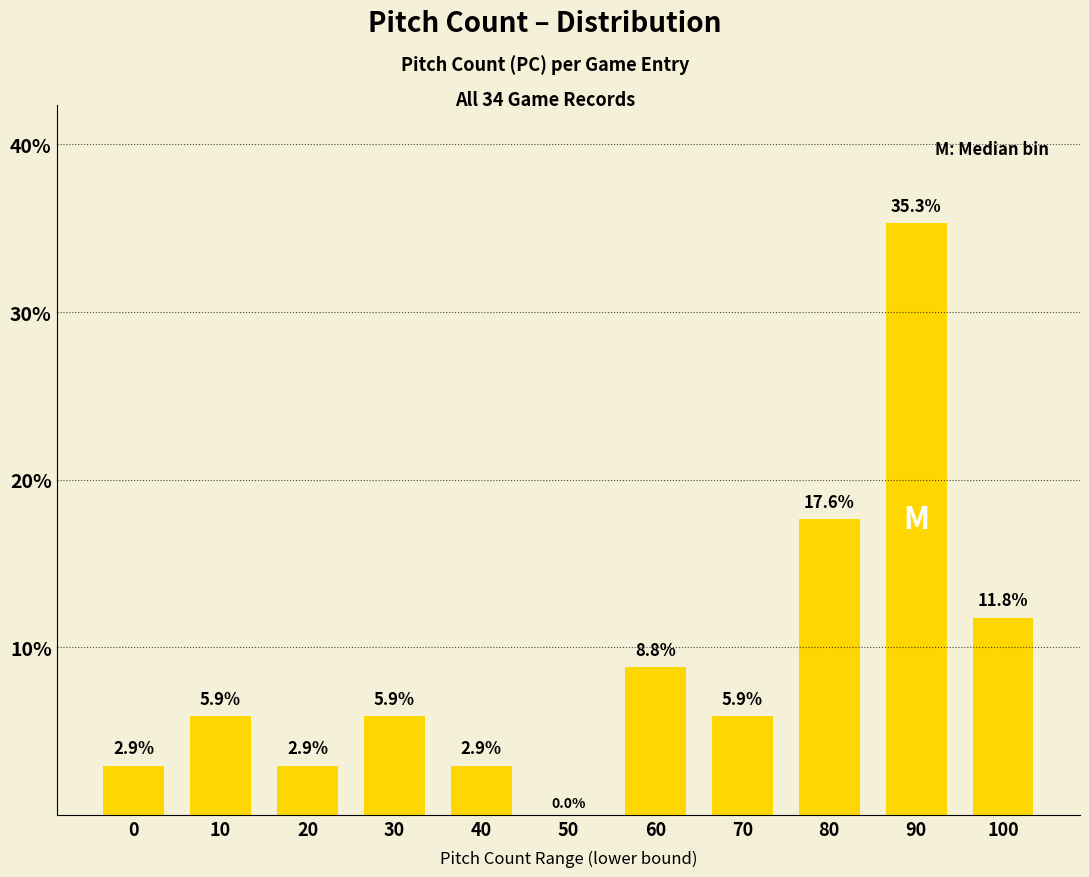

What is the sum of all values?

100.0